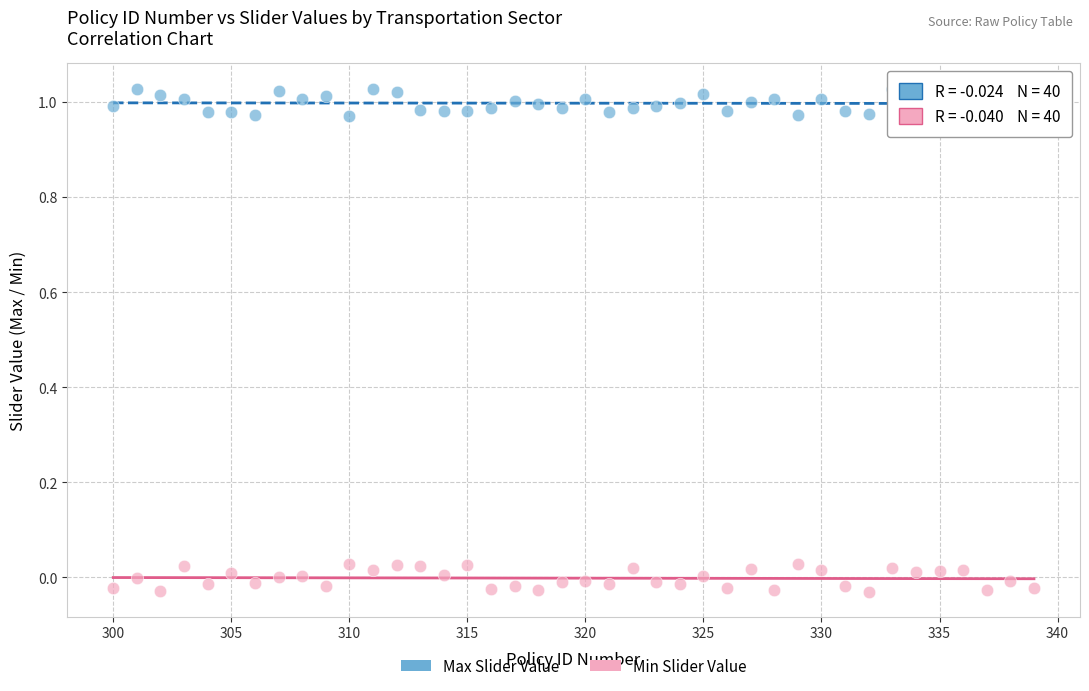

Which series contains the lowest Y value?

Min Slider Value